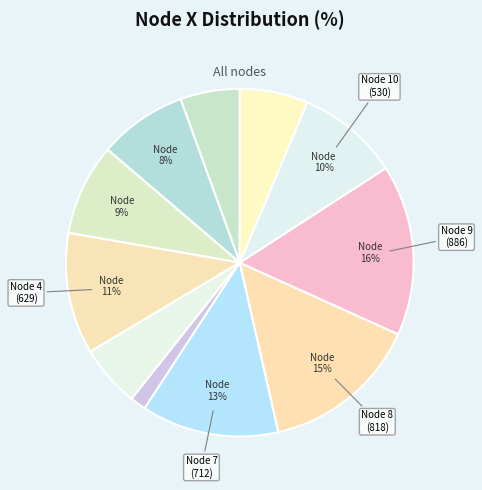

Count the number of slices in the pie.

11